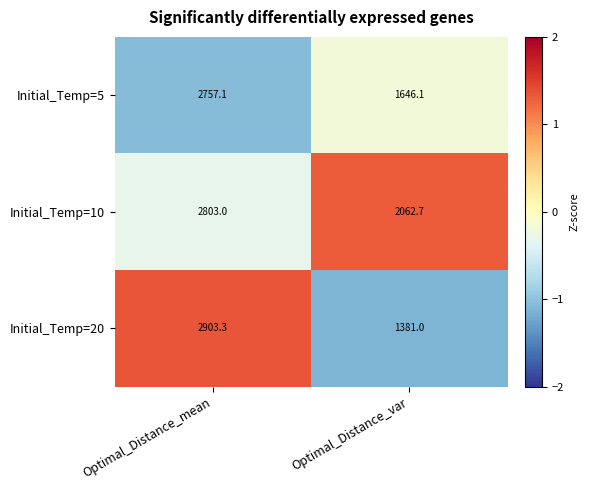

Between Optimal_Distance_mean and Optimal_Distance_var, which series saw the biggest shift?

Initial_Temp=20